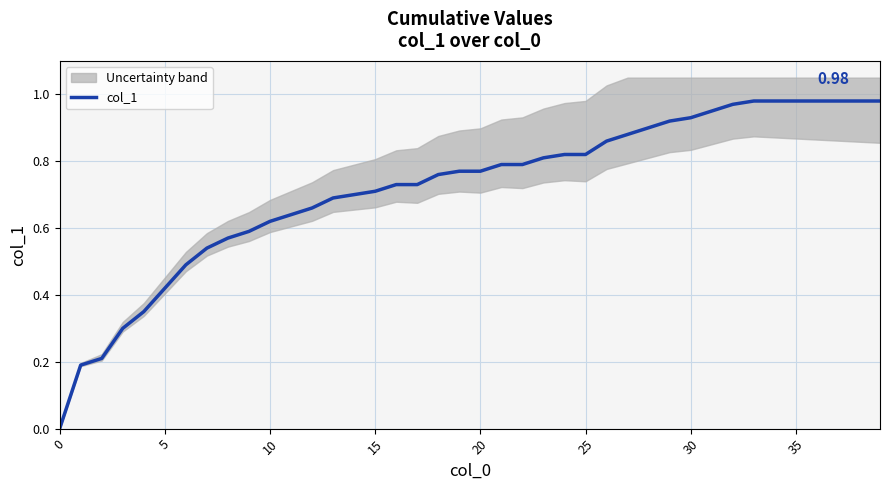

What is the approximate value at 10?

0.6